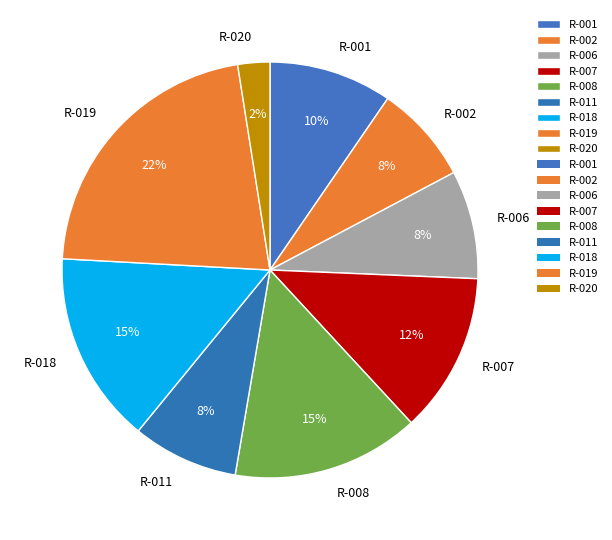

Is it true that R-007 is 3% of the pie?

False